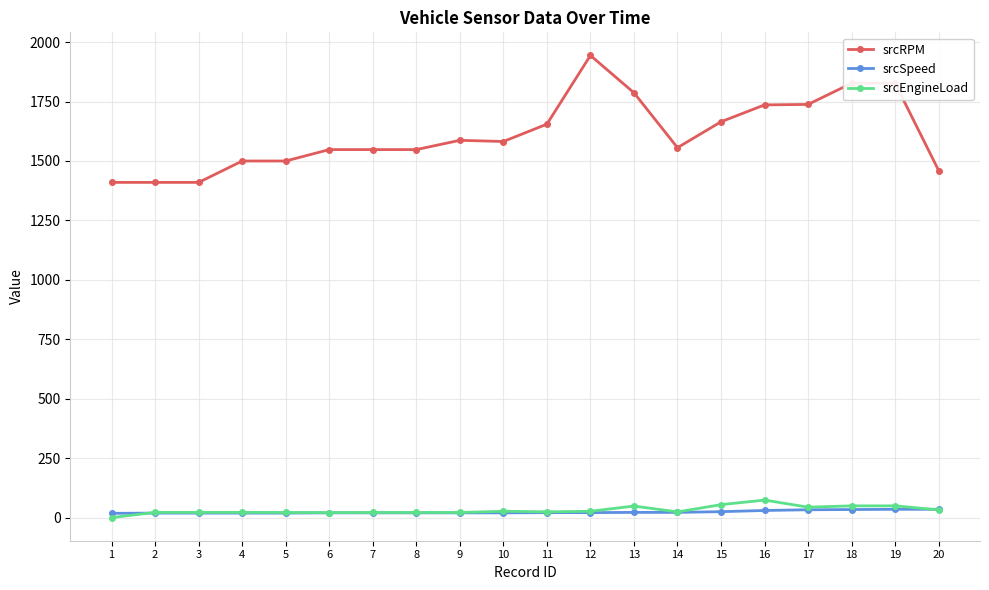

Which series has the largest total across all categories?

srcRPM